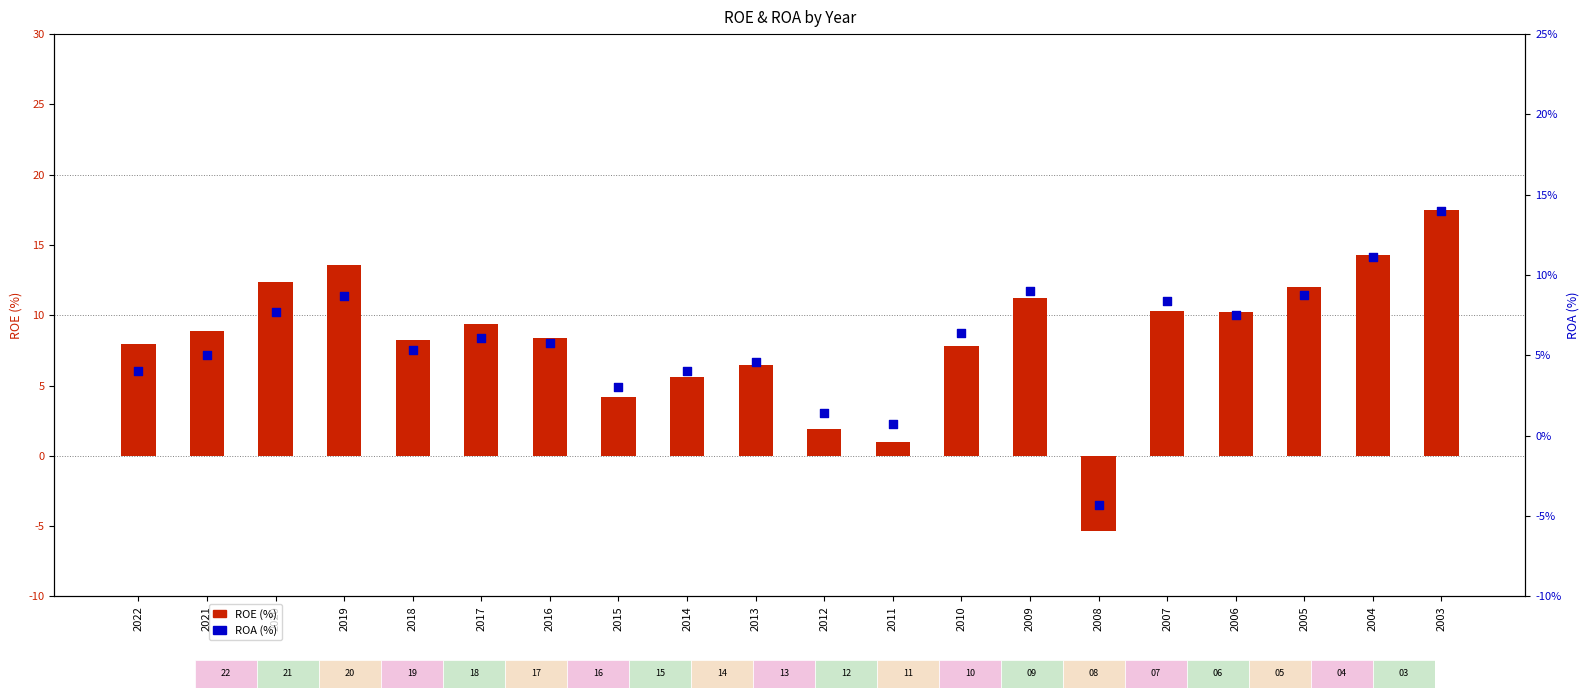

What is the total value across all series at 2018?

13.6